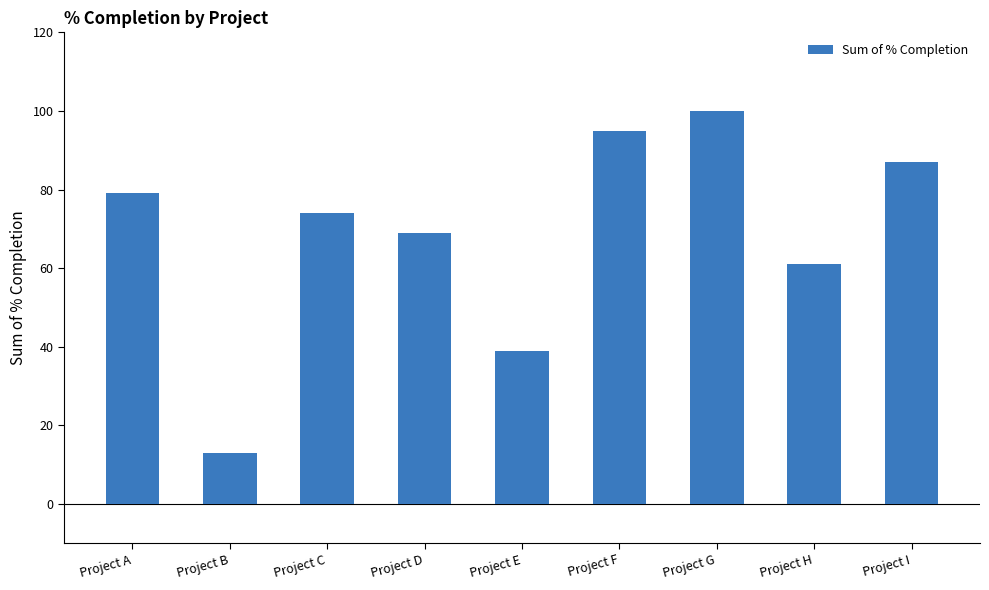

What is the difference between the values at Project I and Project D?

18